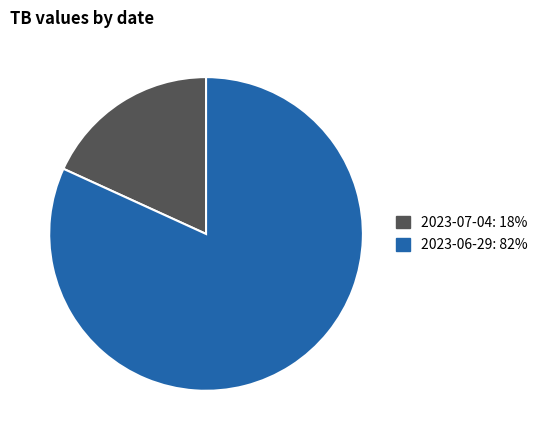

Which category accounts for the majority?

2023-06-29